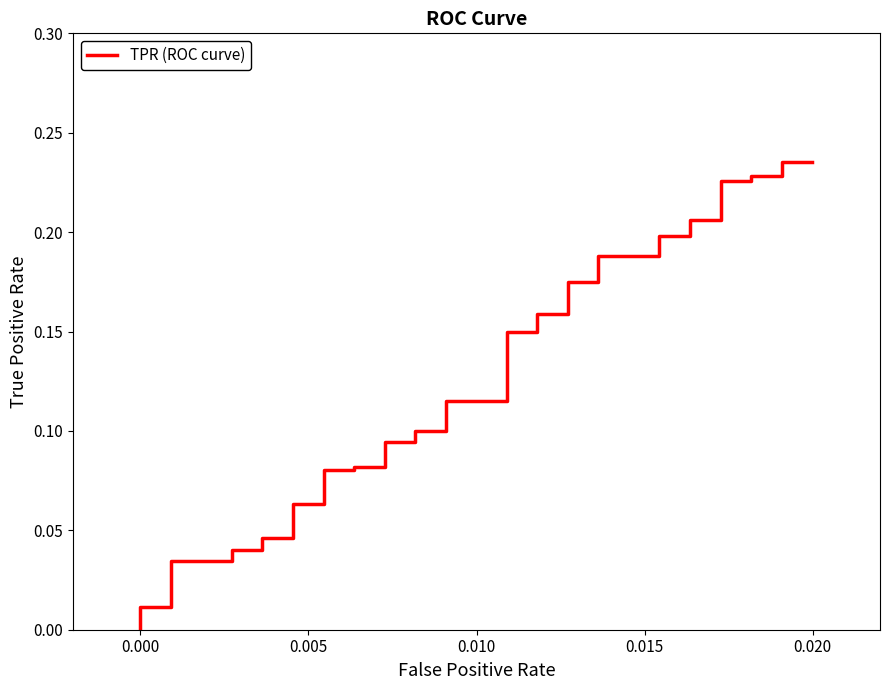

Count the number of values greater than 0.

39